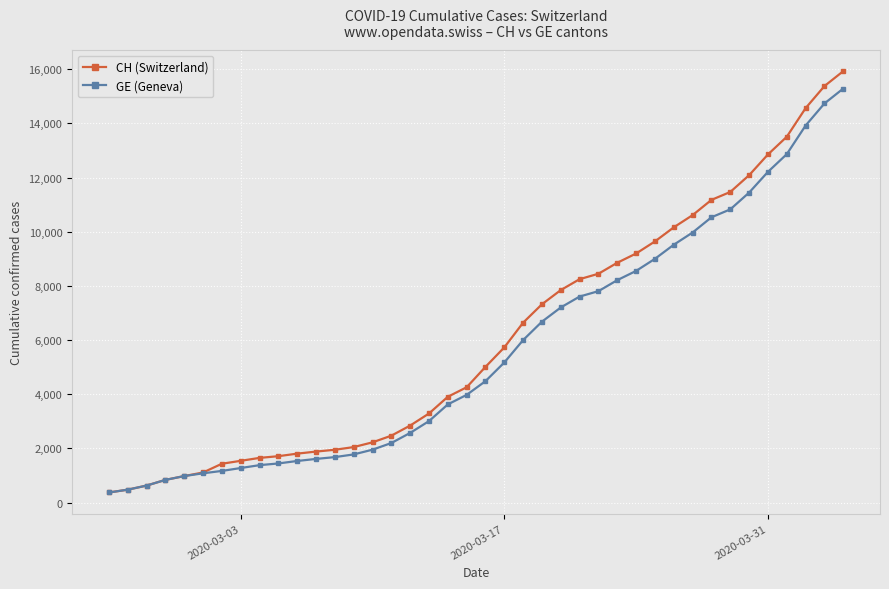

Count the number of data series in this chart.

2